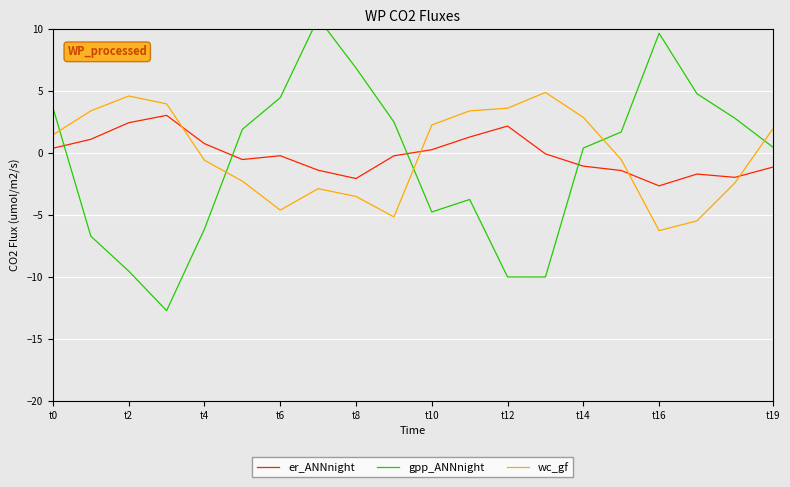

Count the number of data series in this chart.

3